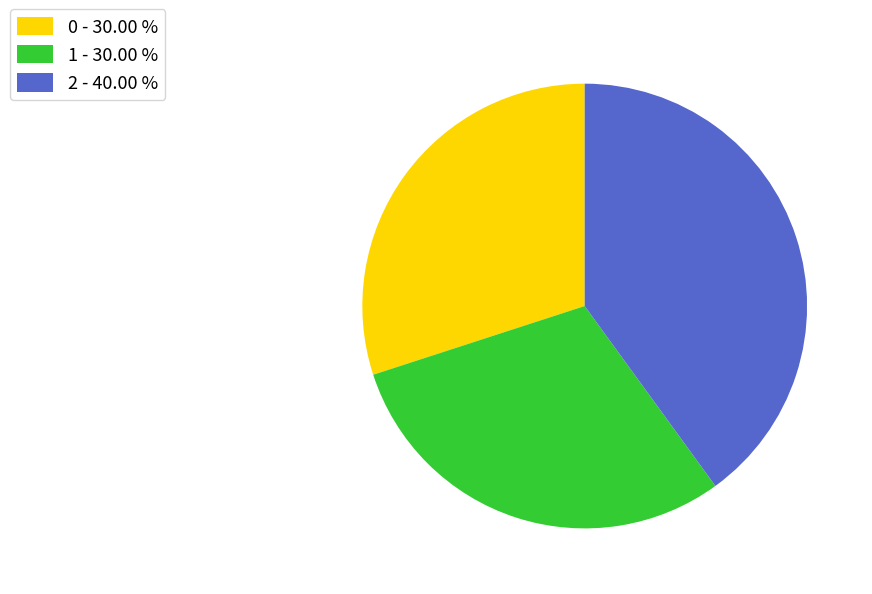

Is there any slice that represents more than half of the pie?

No